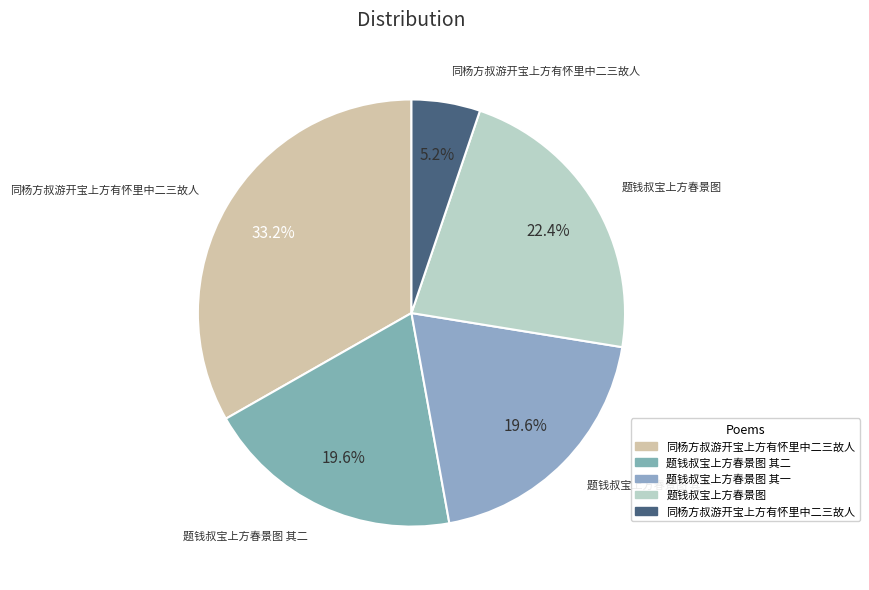

Count the number of slices in the pie.

5